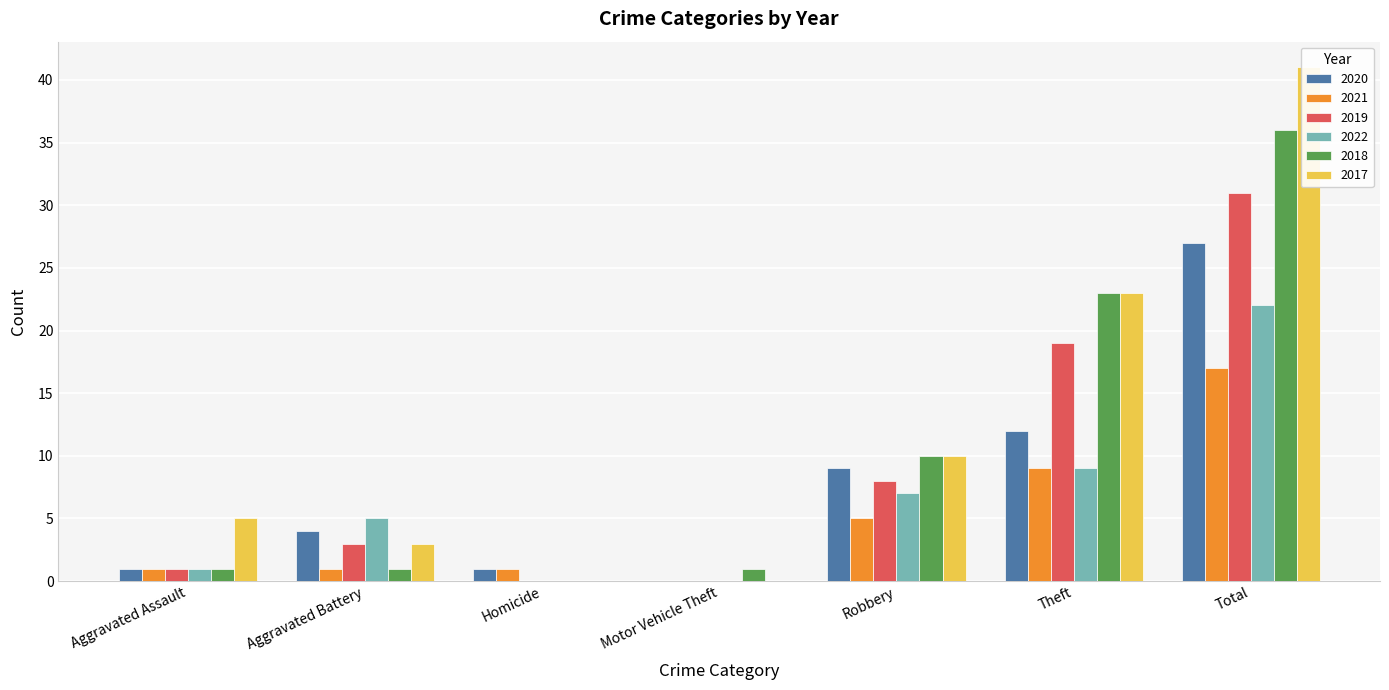

What is the spread (max minus min) of values at Homicide?

1